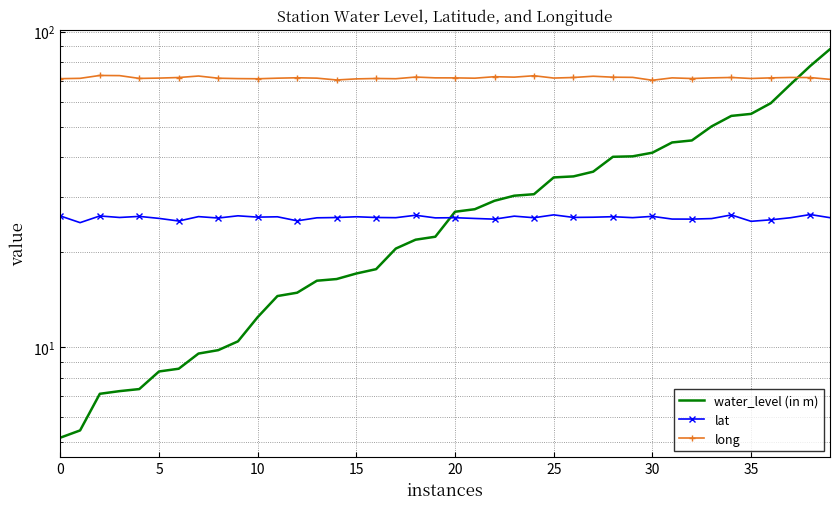

Rank the series at 38 from highest to lowest value.

water_level (in m), long, lat